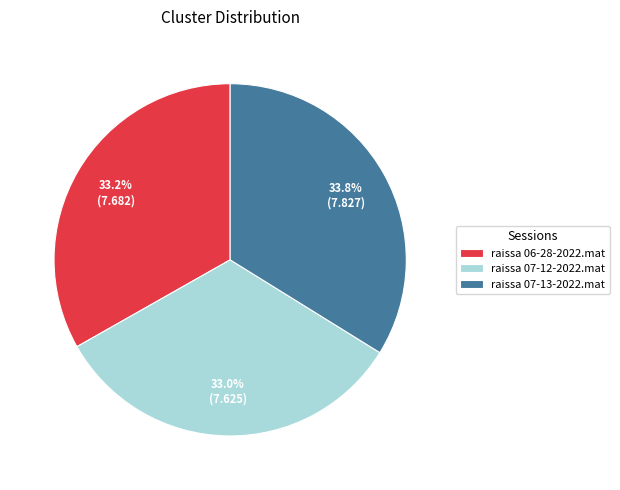

Count the number of slices in the pie.

3